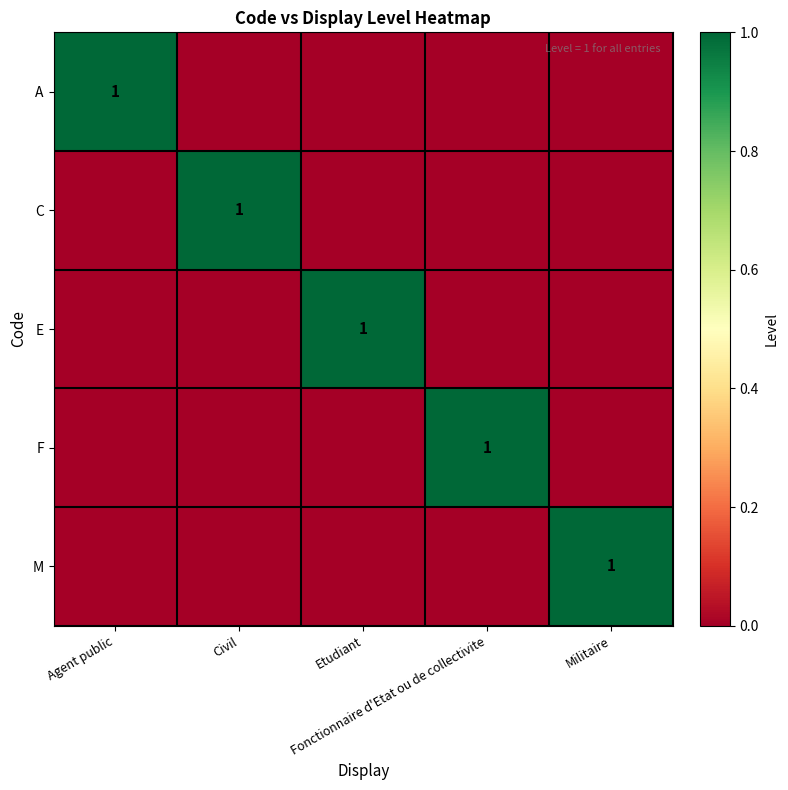

True or false: E has a value of 1 at Civil.

False